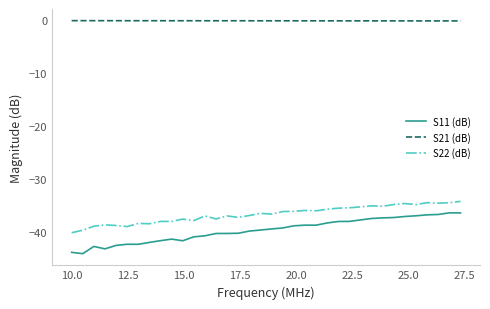

Which series has the largest range (max minus min)?

S11 (dB)